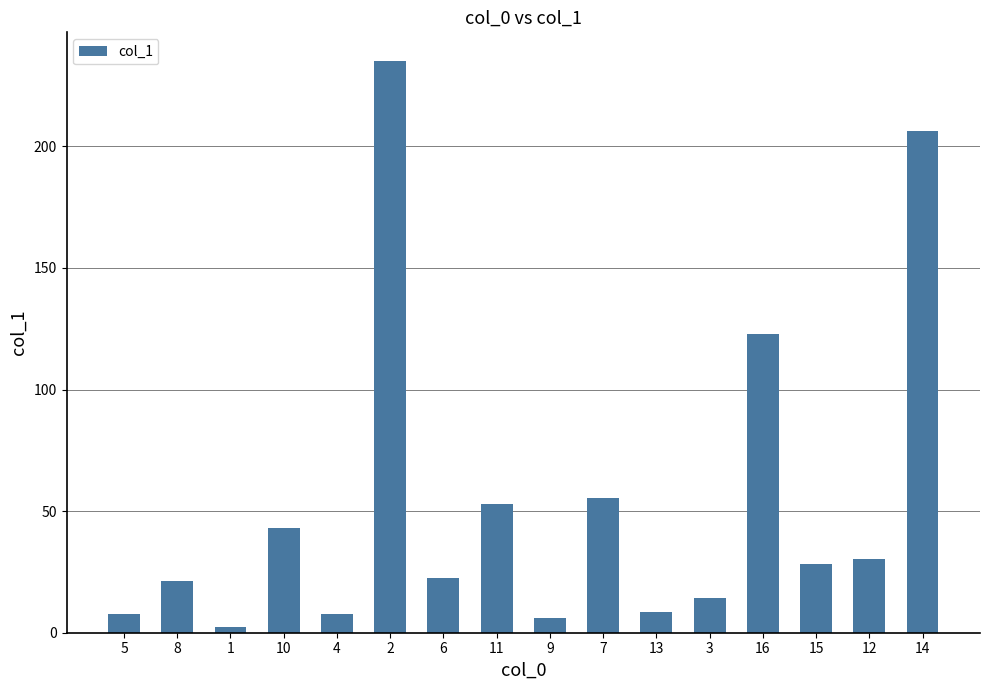

What is the sum of all values?

864.7